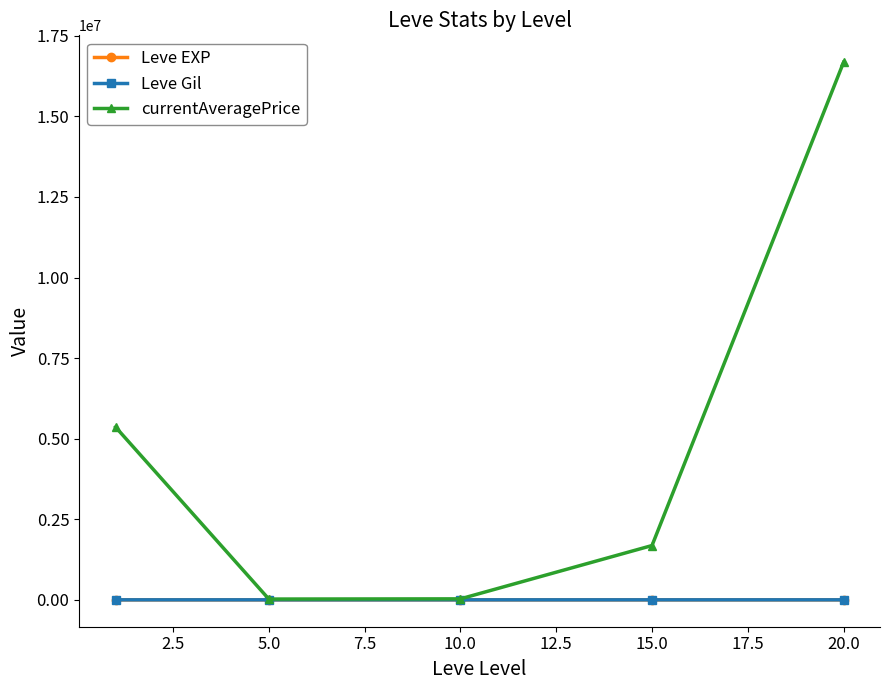

At how many categories does at least one series exceed 5470501?

1